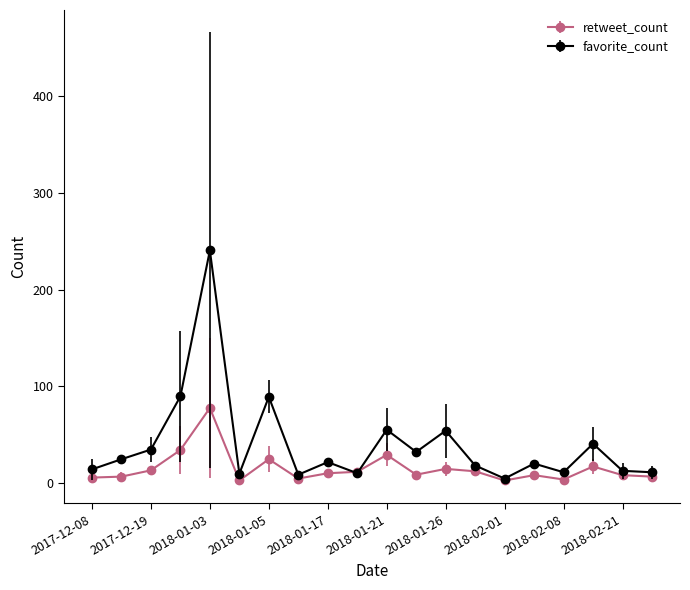

Which series has the largest range (max minus min)?

favorite_count